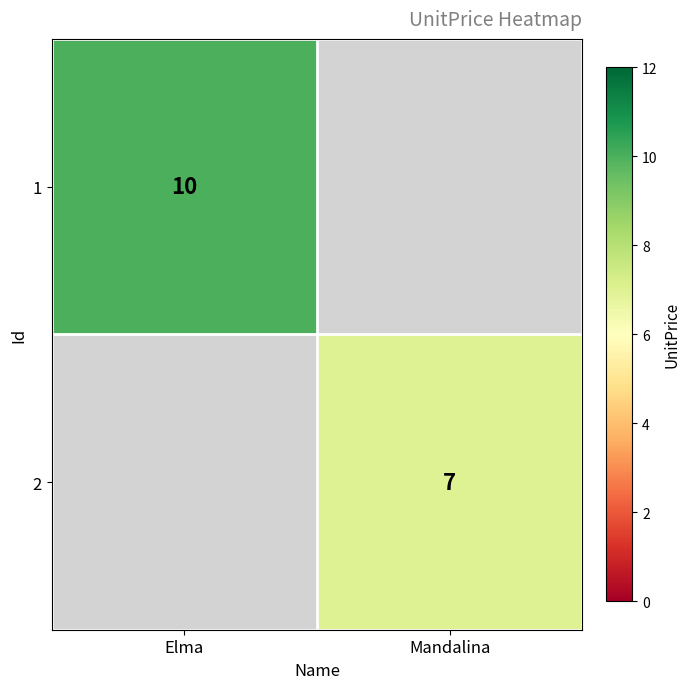

Is it true that 1 equals 10 at Elma?

True